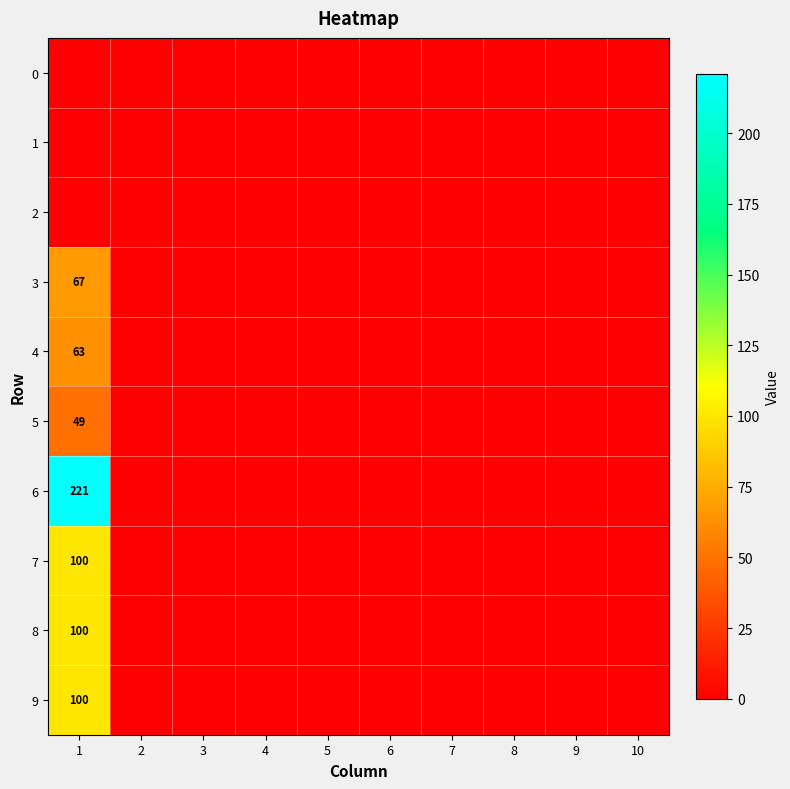

Where is 6 nearest to the value 110?

2